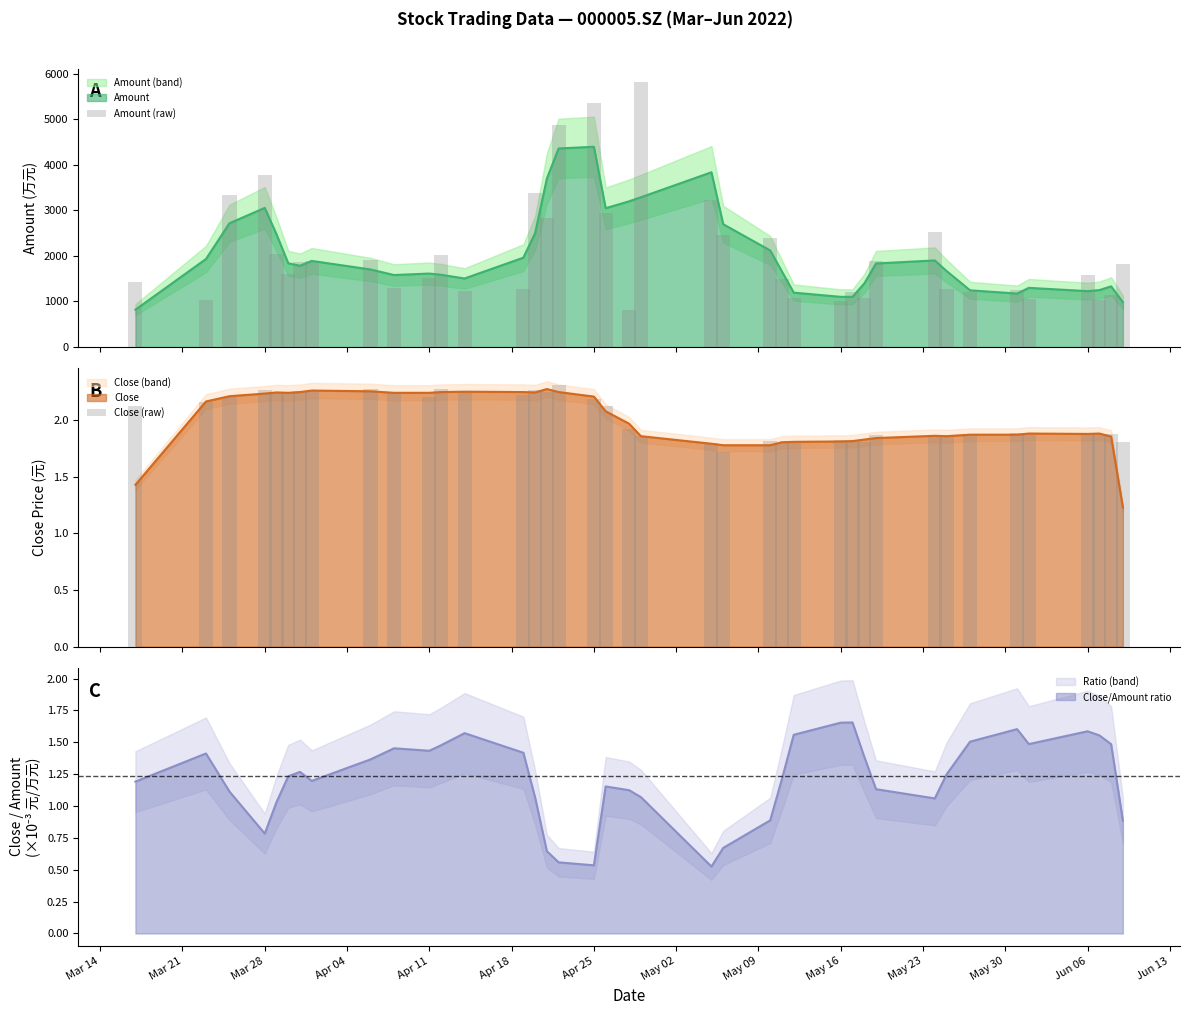

What is the highest value of the Amount series?

4396.0